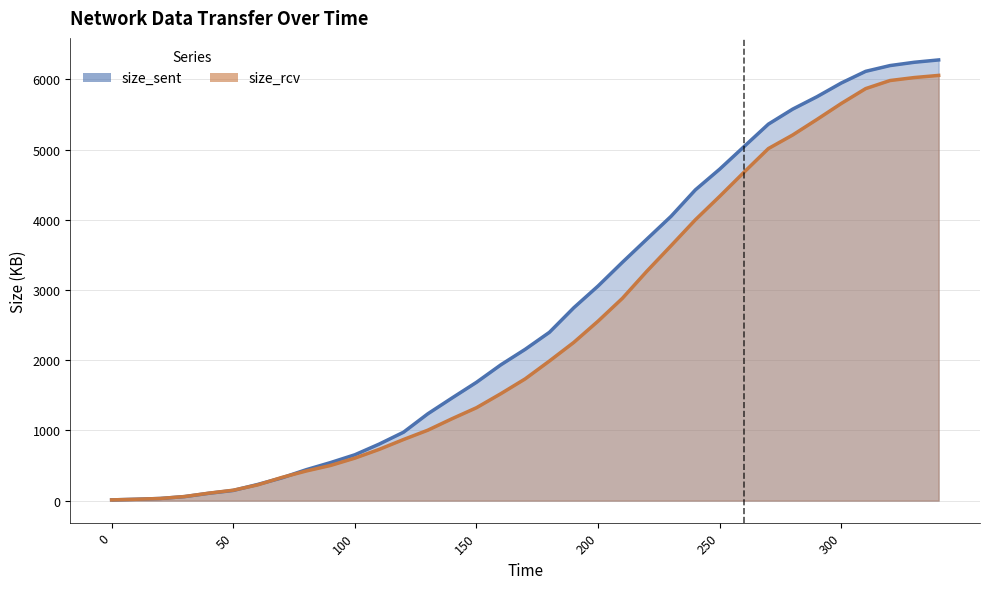

Reading left to right, list all the values displayed in this chart.

size_sent: 0=10.7	10=19.7	20=30.9	30=57.7	40=105.1	50=145.4	60=230.0	70=324.4	80=440.6	90=542.2	100=653.3	110=805.4	120=974.7	130=1237.0	140=1463.2	150=1685.4	160=1934.0	170=2154.5	180=2397.8	190=2747.1	200=3057.1	210=3394.8	220=3723.0	230=4049.5	240=4426.2	250=4721.5	260=5042.3	270=5361.8	280=5575.8	290=5752.9	300=5948.1	310=6113.9	320=6195.9	330=6243.0	340=6276.4
size_rcv: 0=10.7	10=19.7	20=30.8	30=58.4	40=106.7	50=148.6	60=224.1	70=330.7	80=422.2	90=501.2	100=605.5	110=730.0	120=870.6	130=1003.6	140=1167.5	150=1323.4	160=1523.0	170=1733.7	180=1988.8	190=2253.6	200=2556.6	210=2882.0	220=3265.6	230=3631.1	240=4000.3	250=4334.2	260=4677.5	270=5013.8	280=5207.4	290=5429.2	300=5656.8	310=5867.9	320=5982.8	330=6025.4	340=6056.0